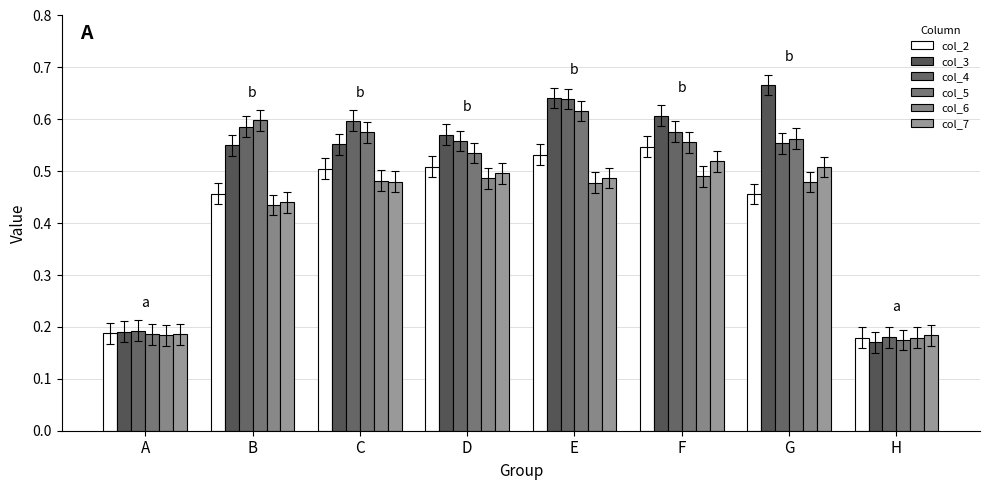

Is the value of col_6 at A greater than the value of col_4 at F?

No